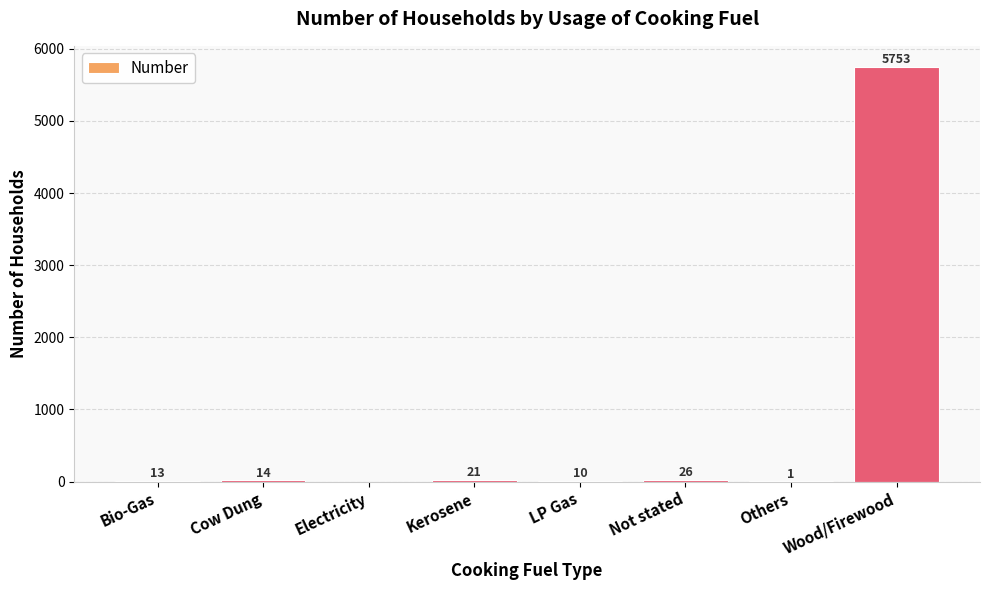

Reading left to right, extract all data points from this chart.

Bio-Gas=13	Cow Dung=14	Electricity=0	Kerosene=21	LP Gas=10	Not stated=26	Others=1	Wood/Firewood=5753